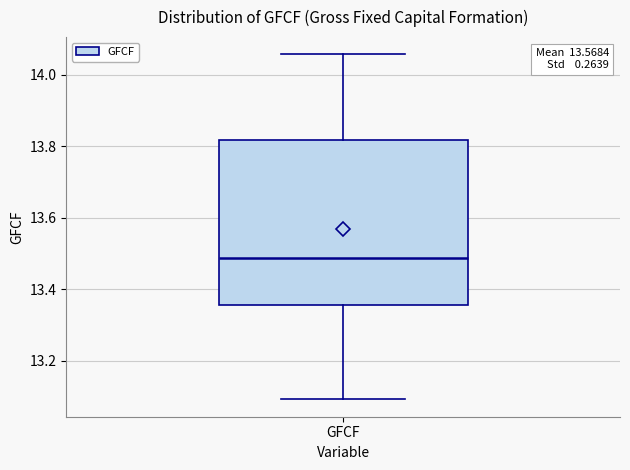

Where is the upper edge of the box for GFCF on the y-axis? The values are not printed on the chart, so give them approximately, as read against the axis.

13.82